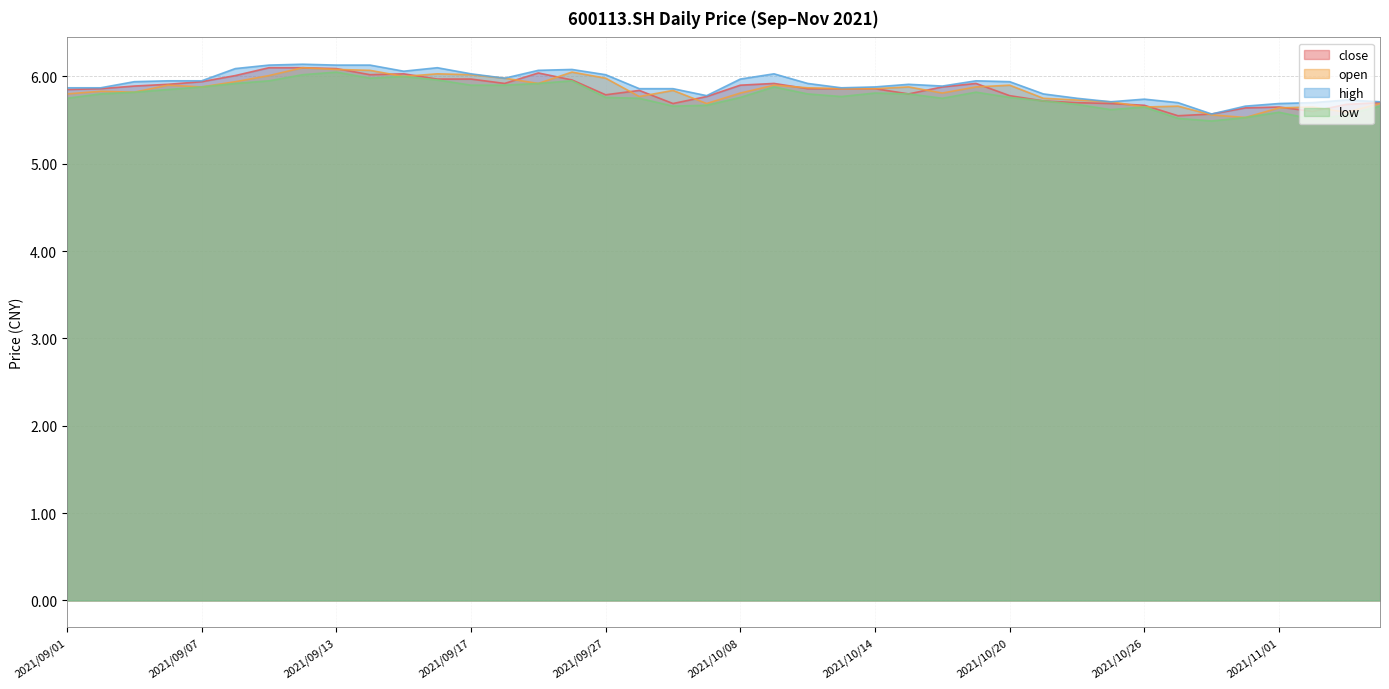

At which category does open reach its first local peak?

2021/09/02